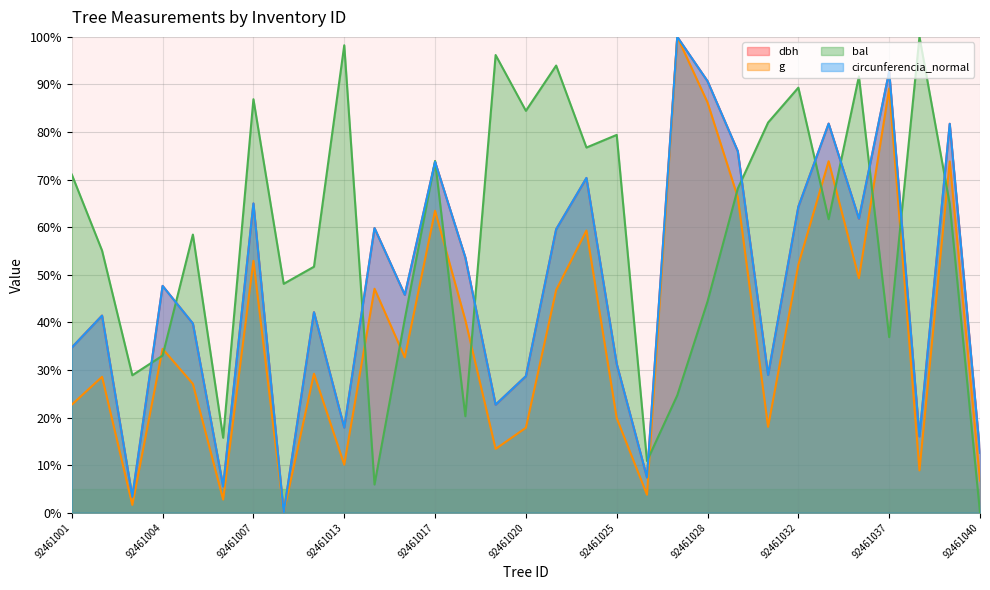

How many distinct data groups are displayed?

4